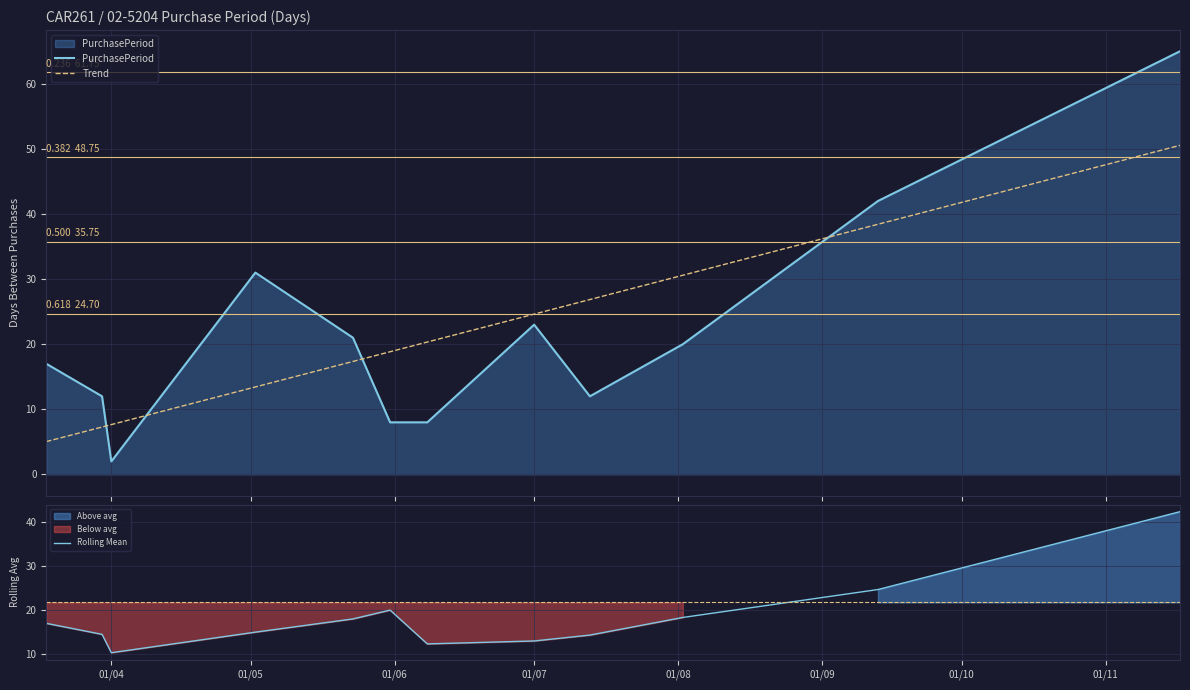

What are all the series names shown in the legend?

PurchasePeriod, Trend, Rolling Mean